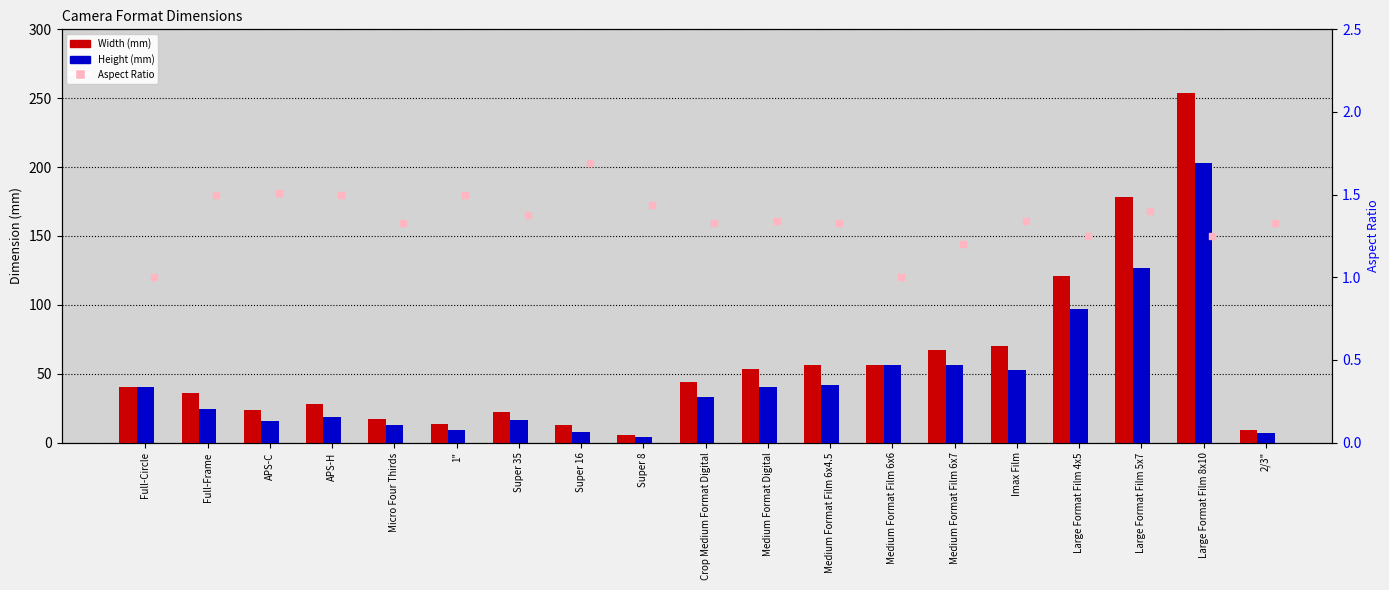

At how many categories does at least one series exceed 187?

1